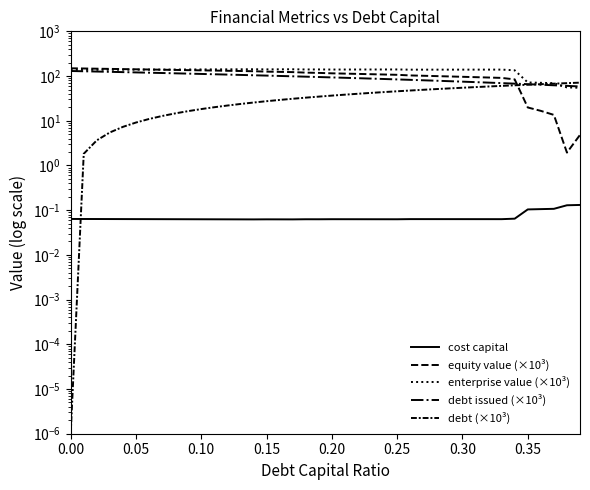

What is the value of the equity value (×10³) point at the 21st from the left?

115.0